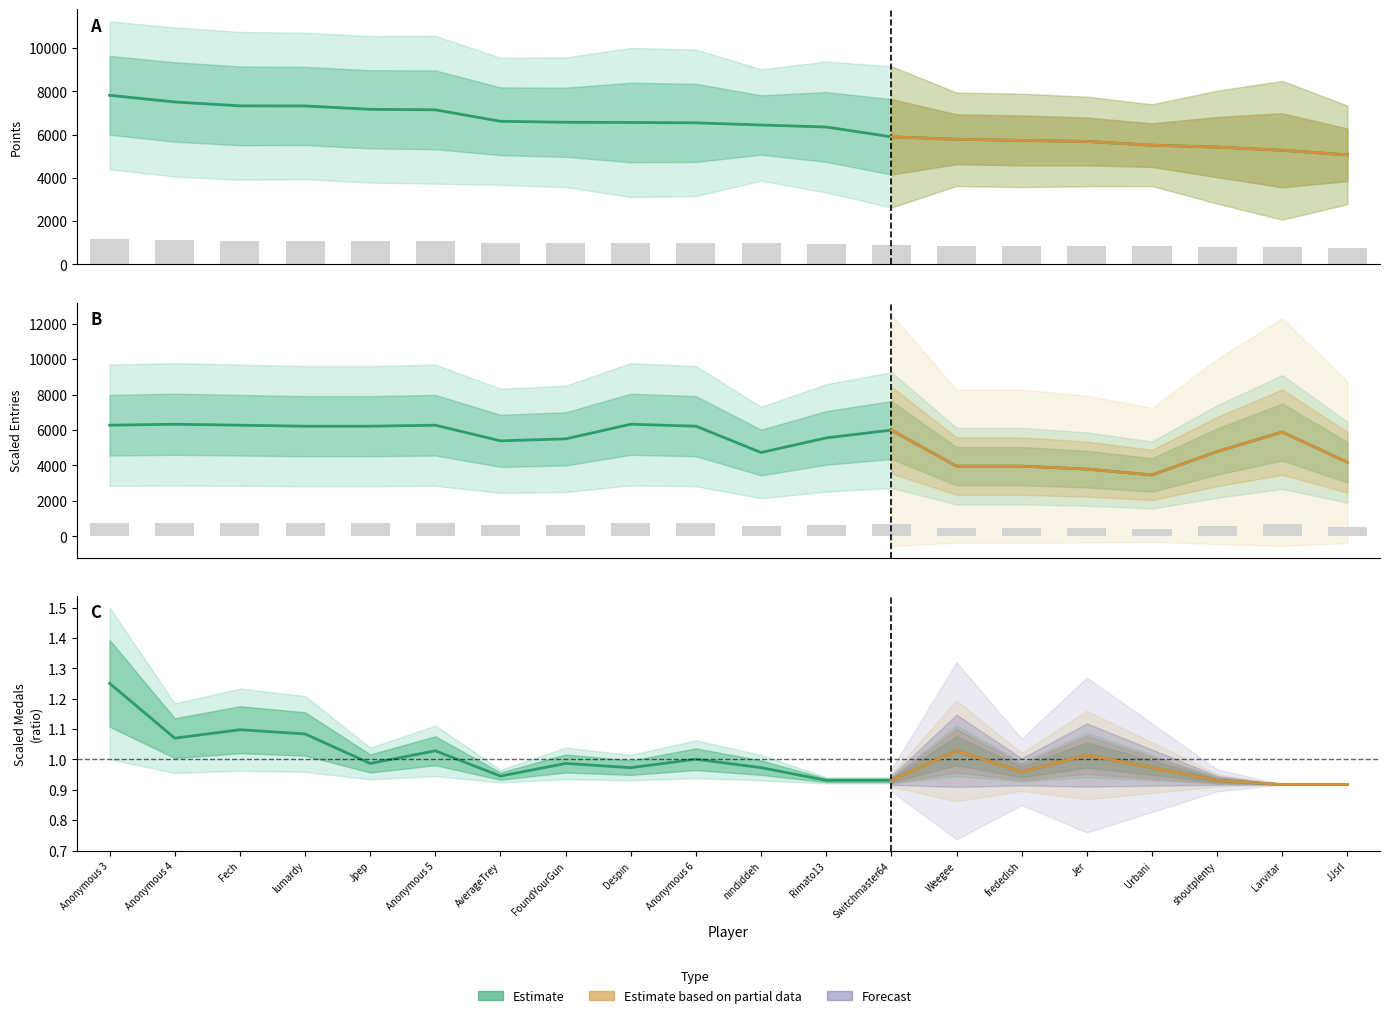

Where is the data nearest to the value 1?

Anonymous 6